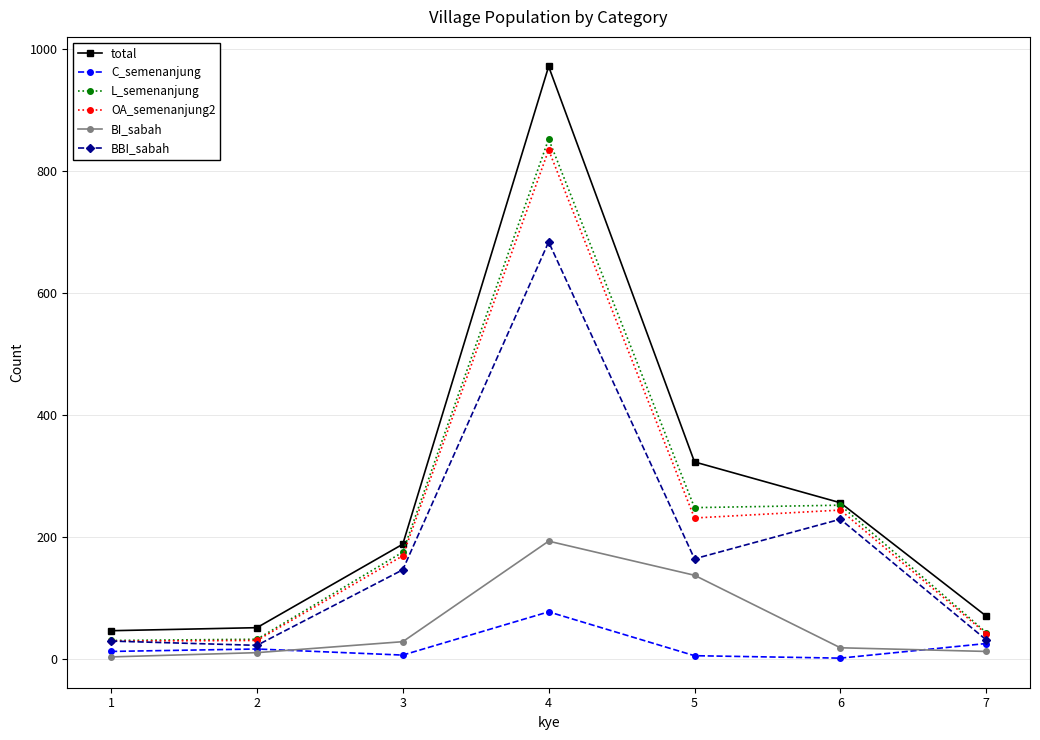

Rank the series by their maximum value, from highest to lowest.

total, L_semenanjung, OA_semenanjung2, BBI_sabah, BI_sabah, C_semenanjung